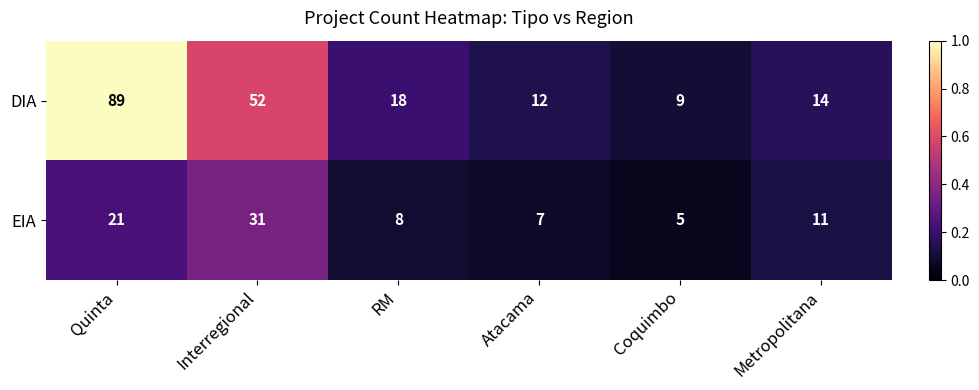

What is the smallest value displayed?

5